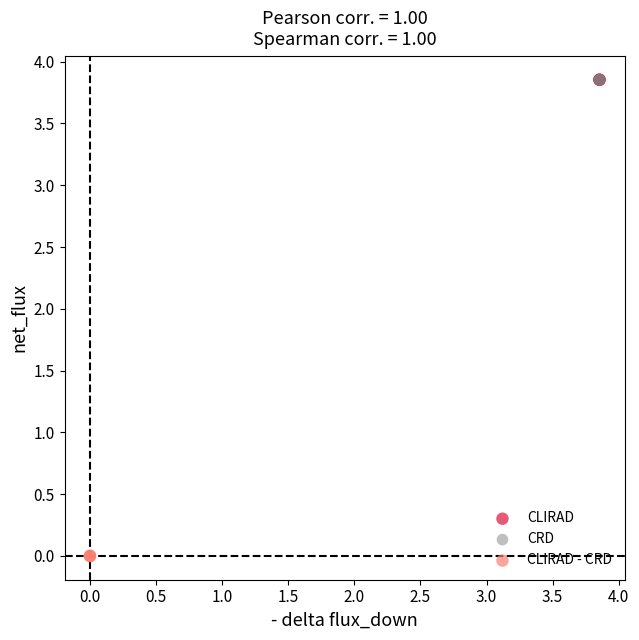

Which series reaches the minimum Y coordinate?

CLIRAD - CRD